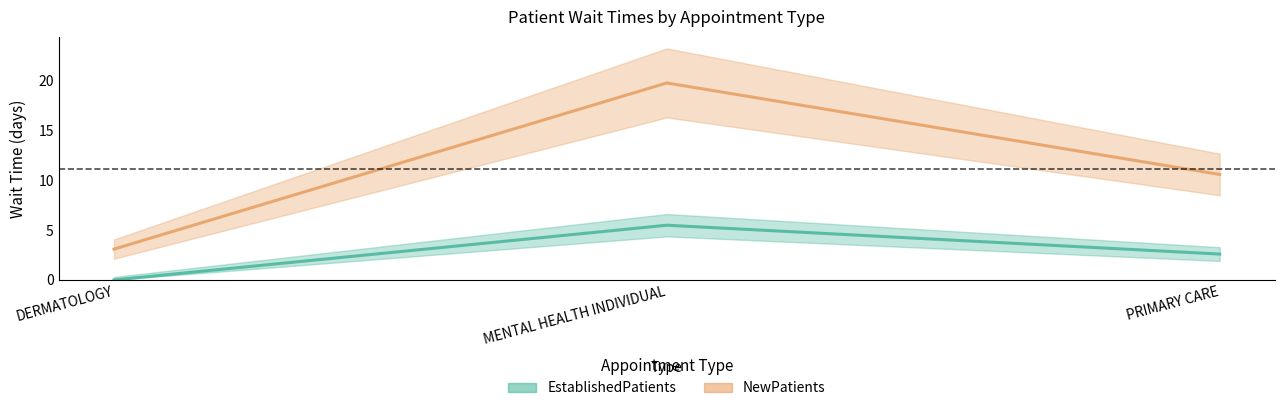

Which label corresponds to the smallest value in the chart?

DERMATOLOGY